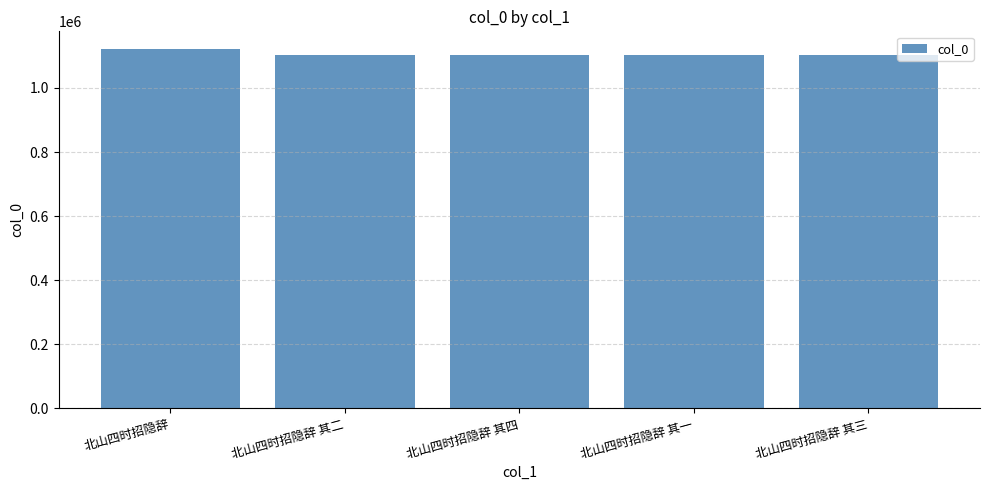

What is the label of the 4th bar from the left?

北山四时招隐辞 其一